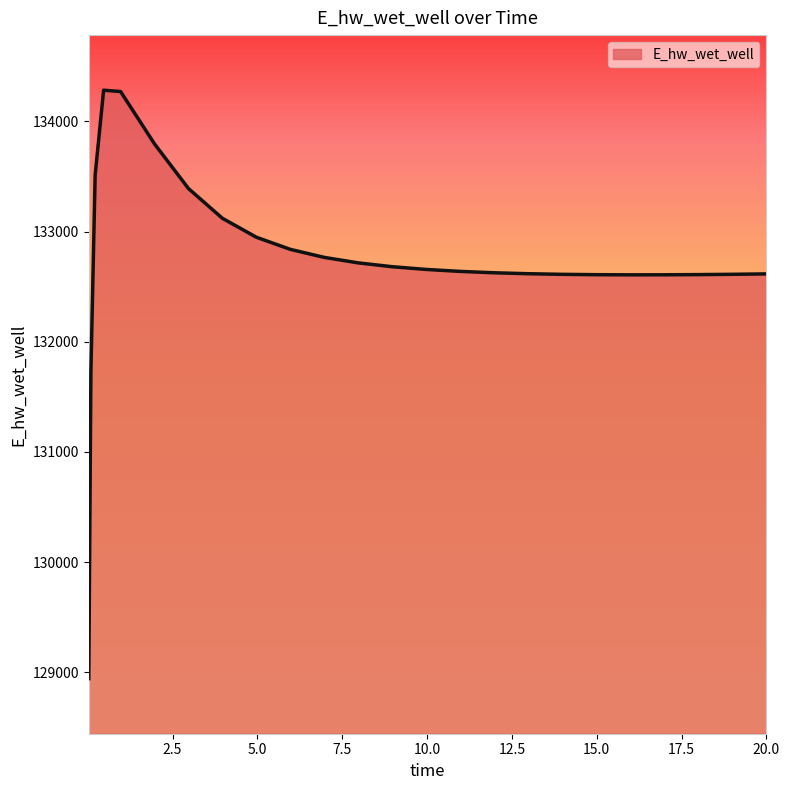

What is the minimum value shown in the chart?

128942.1